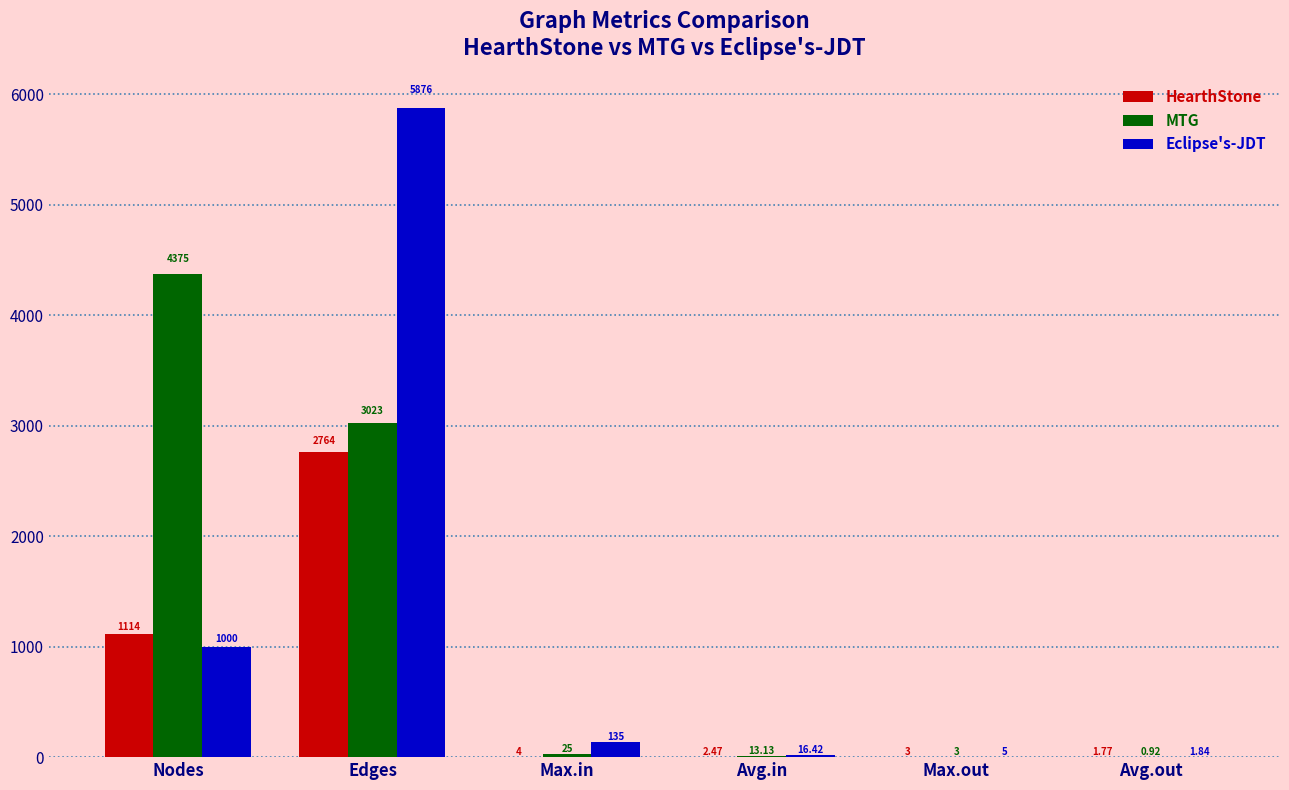

Which category has the highest value in the MTG series?

Nodes